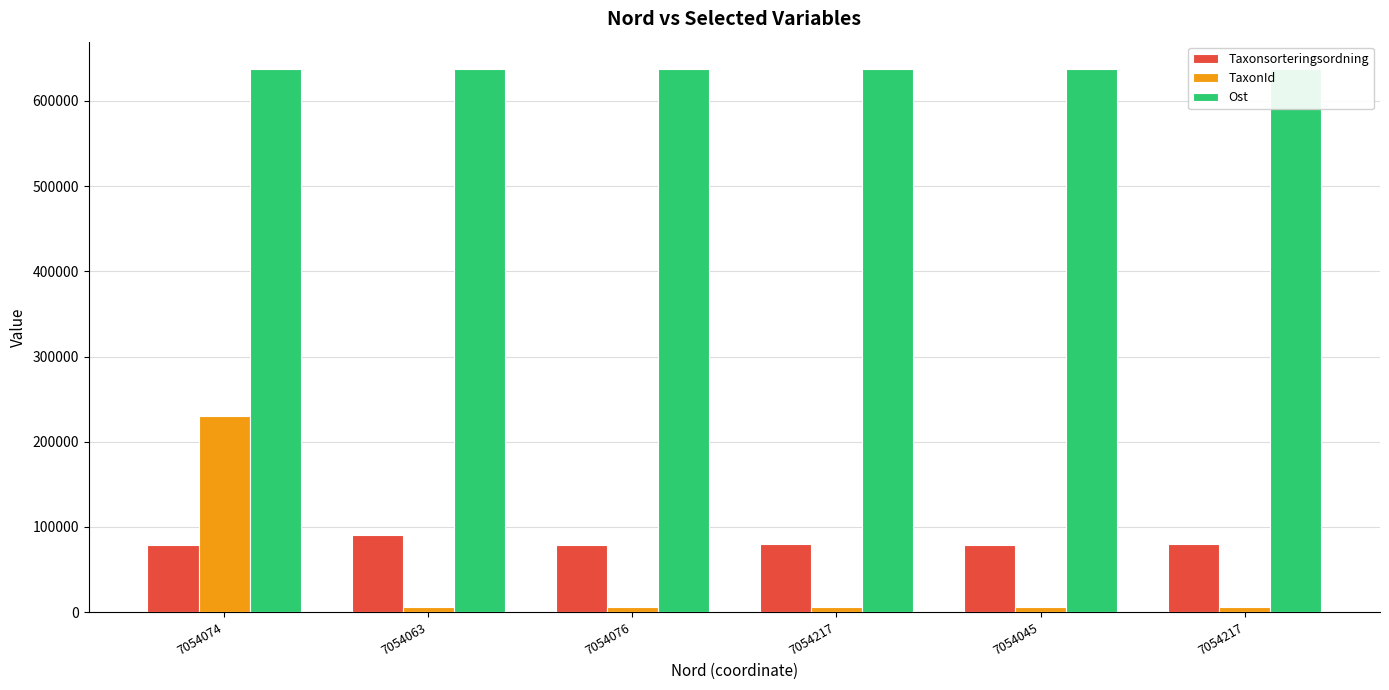

How many distinct data groups are displayed?

3